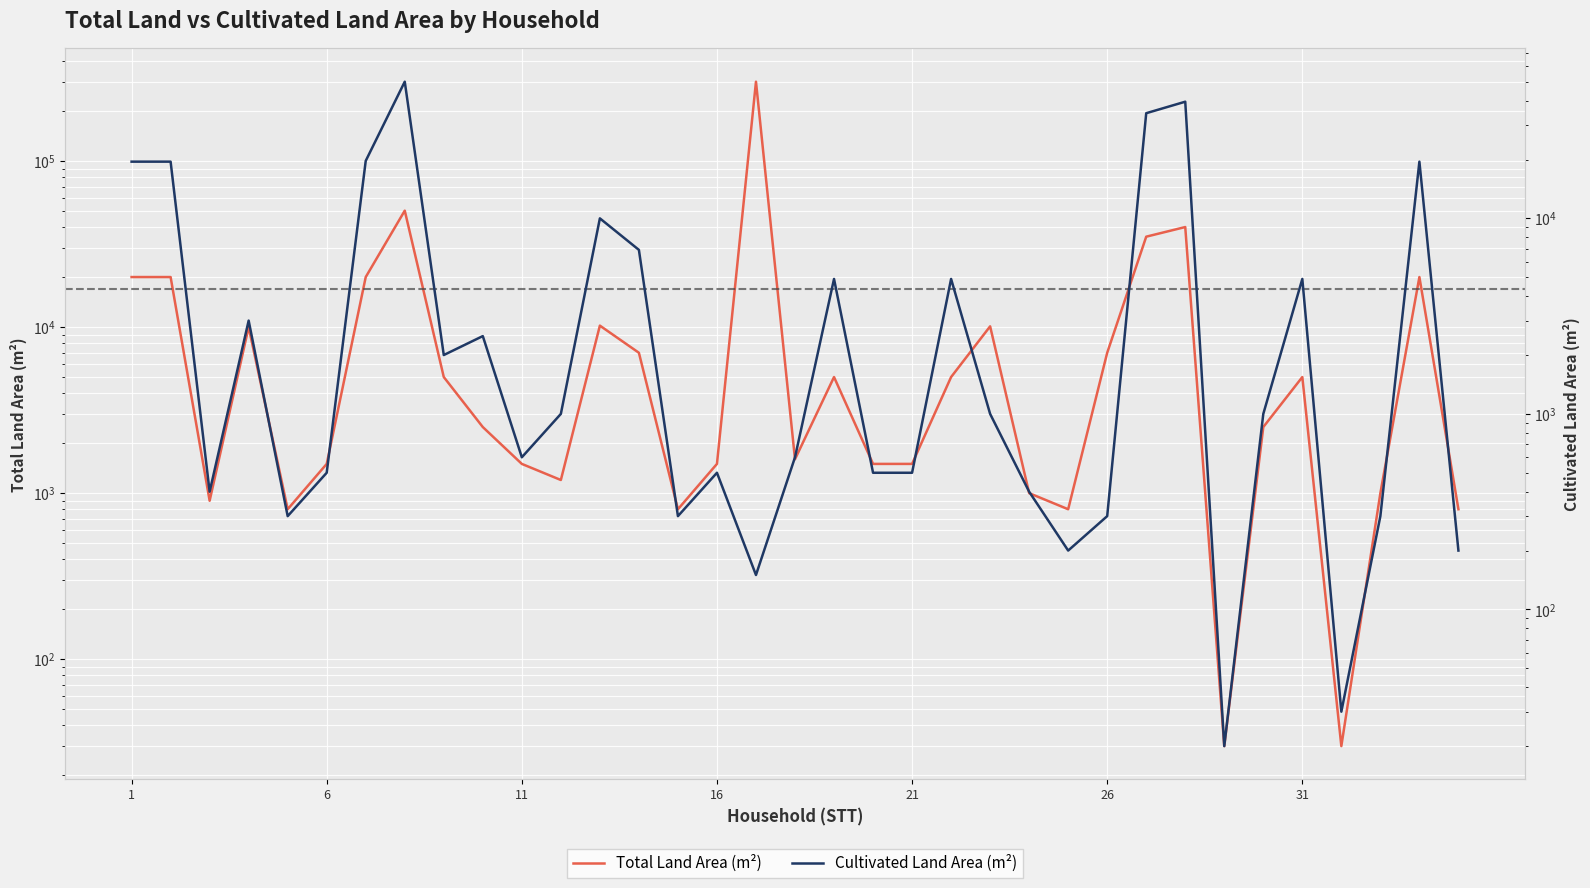

How many interior local peaks does the Total Land Area (m²) series have?

9